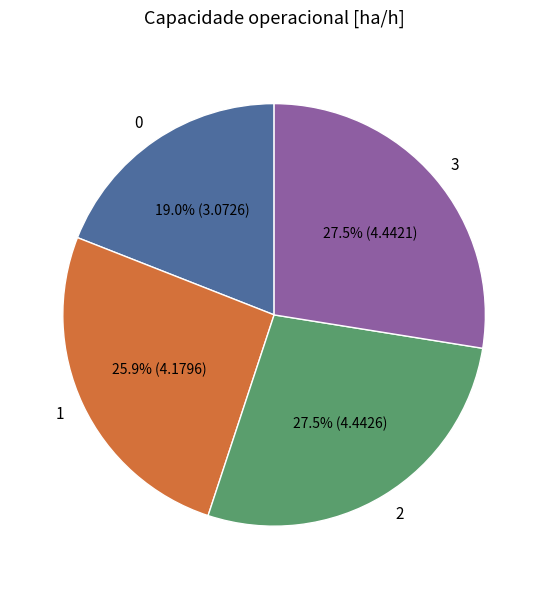

Is there a majority slice in this chart?

No